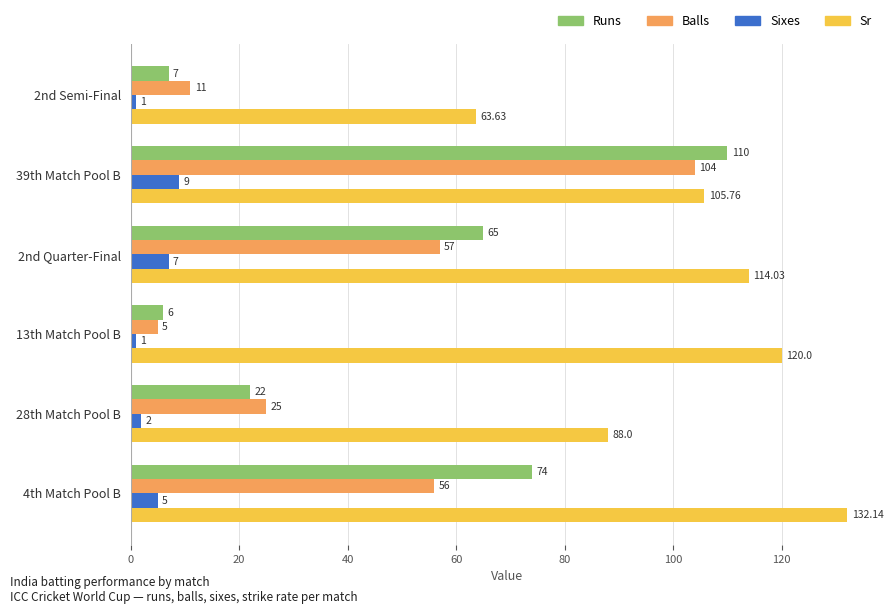

What is the spread (max minus min) of values at 39th Match Pool B?

101.0